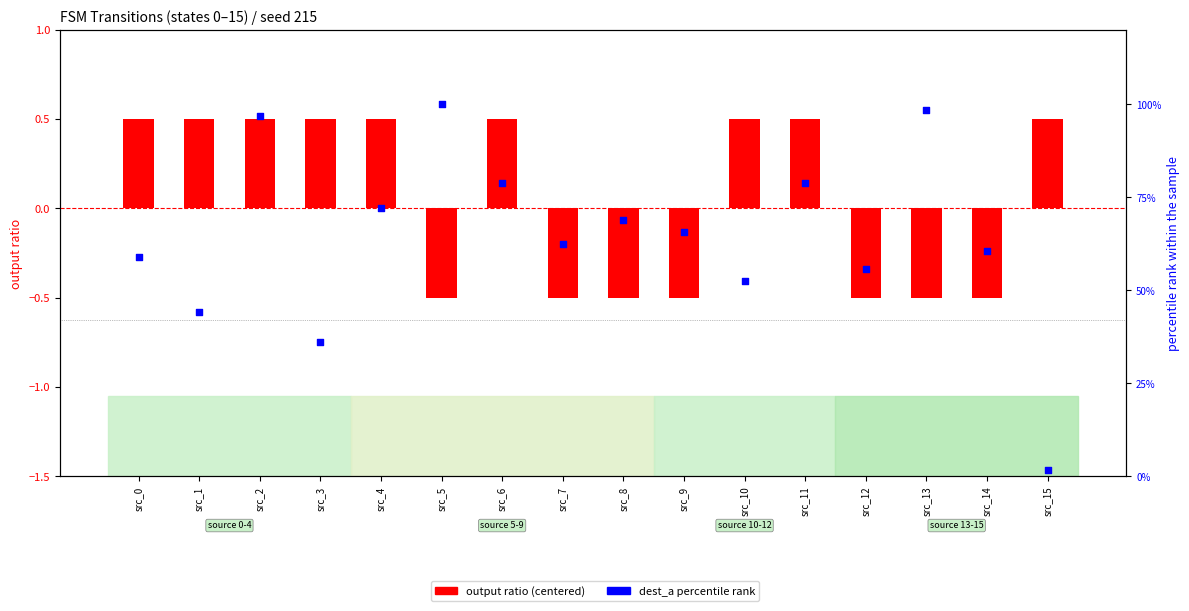

What is the total value across all series at src_1?

44.8